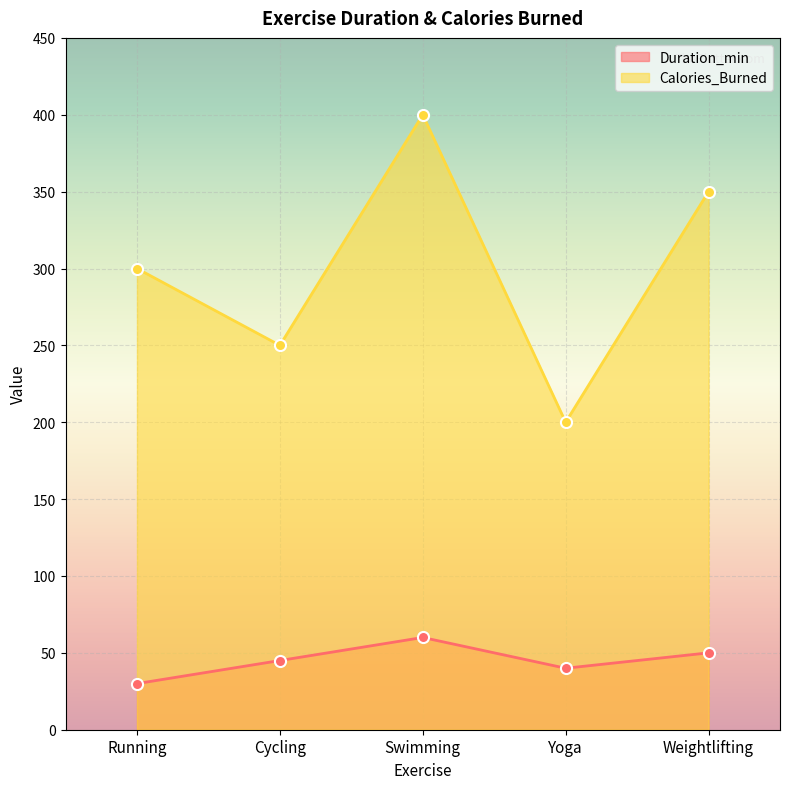

What is the approximate value of Calories_Burned at Swimming, to the nearest 10?

400